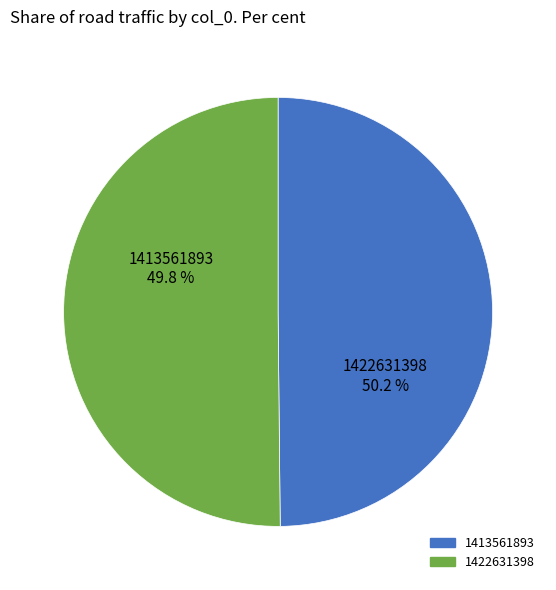

True or false: 1413561893 accounts for 50% of the total.

True